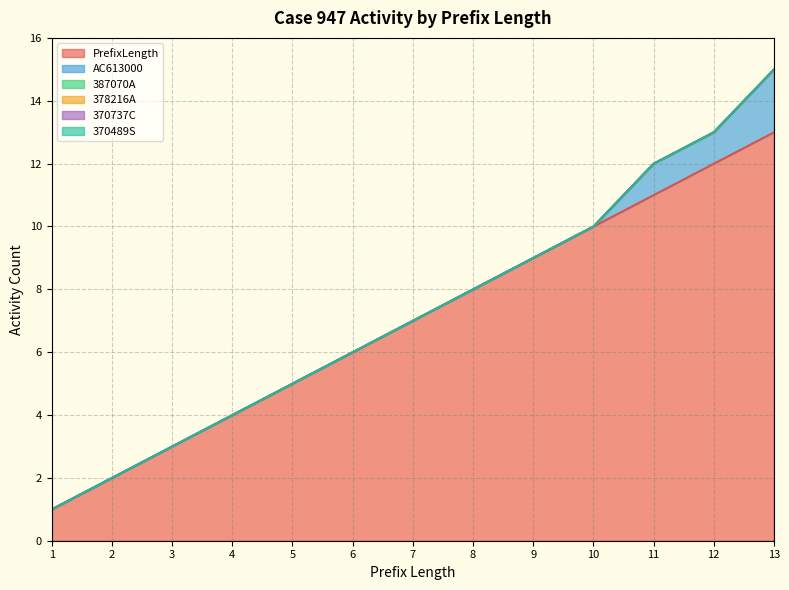

Reading left to right, extract all data points from this chart.

PrefixLength: 1	2	3	4	5	6	7	8	9	10	11	12	13
AC613000: 0	0	0	0	0	0	0	0	0	0	1	1	2
387070A: 0	0	0	0	0	0	0	0	0	0	0	0	0
378216A: 0	0	0	0	0	0	0	0	0	0	0	0	0
370737C: 0	0	0	0	0	0	0	0	0	0	0	0	0
370489S: 0	0	0	0	0	0	0	0	0	0	0	0	0